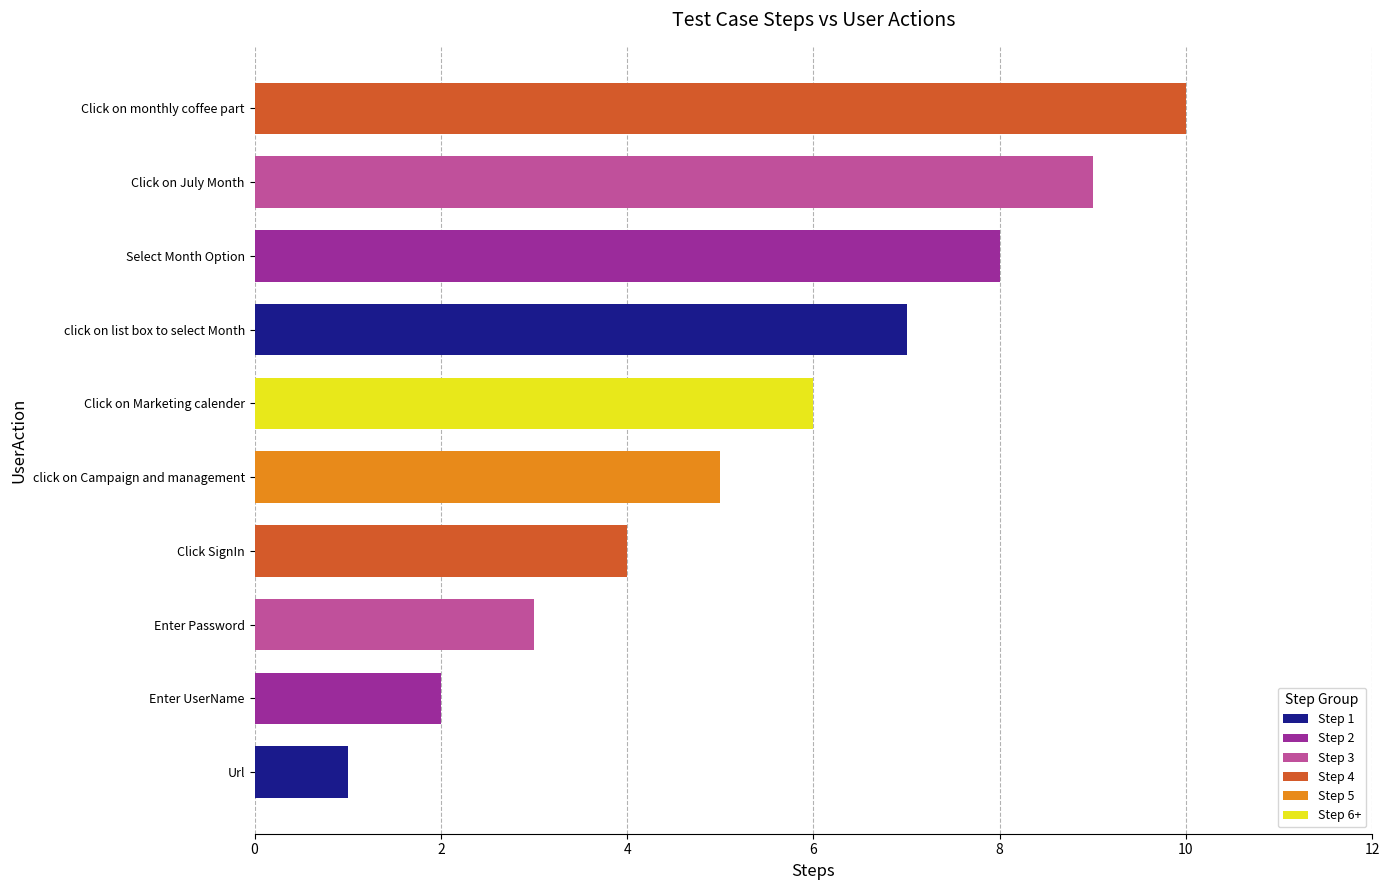

True or false: the data shows 1 at Enter UserName.

False